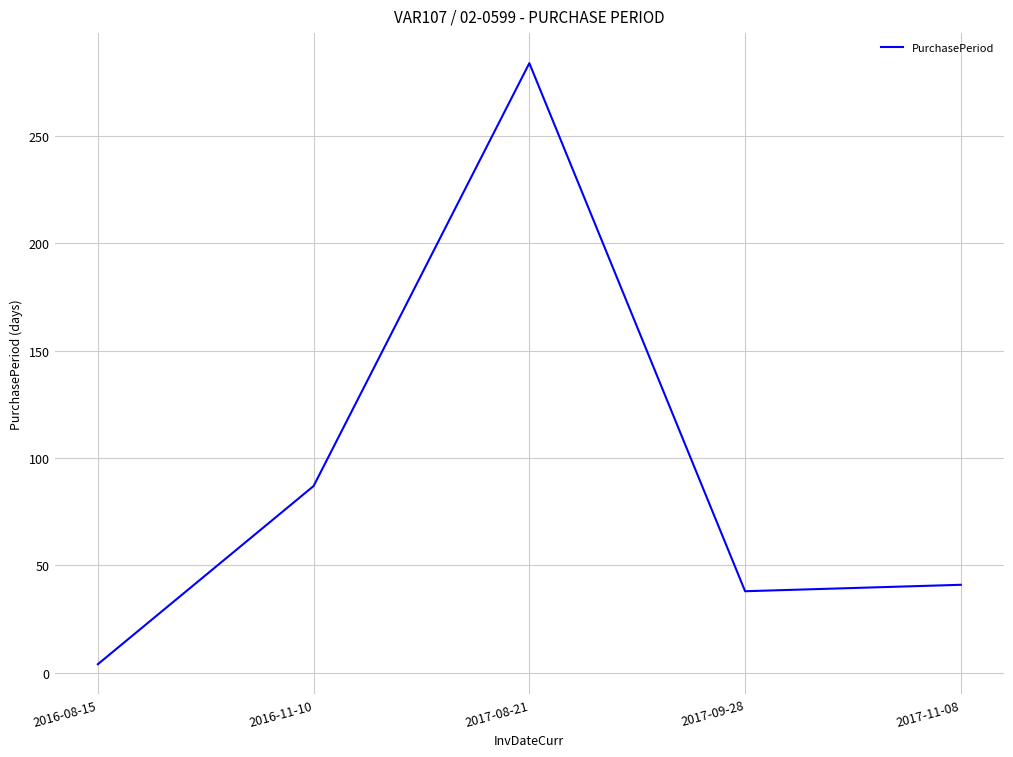

What is the change in value from 2016-11-10 to 2017-09-28?

-49